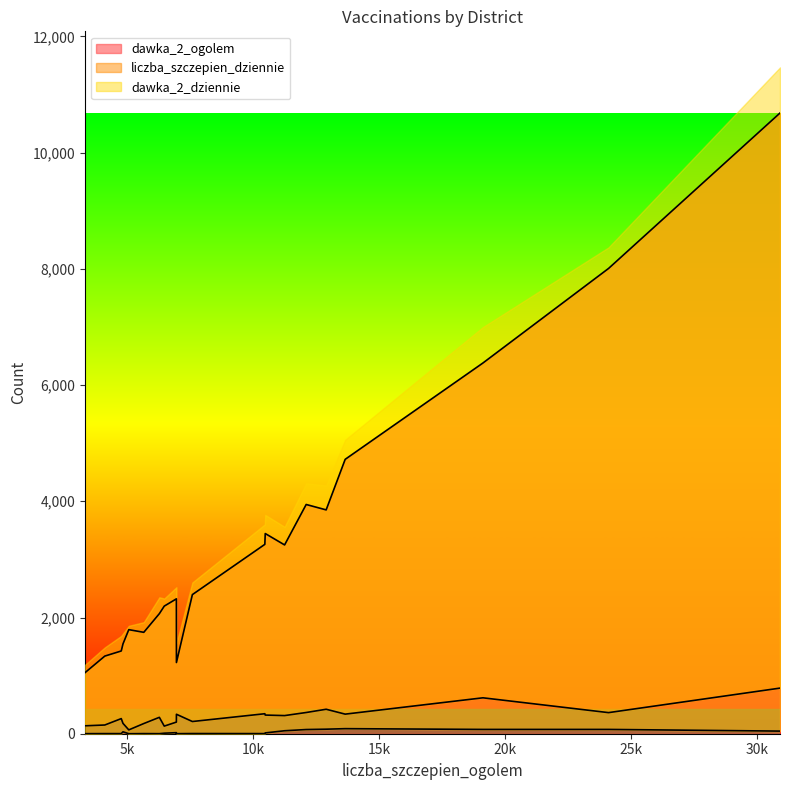

What is the maximum value for dawka_2_ogolem?

10682